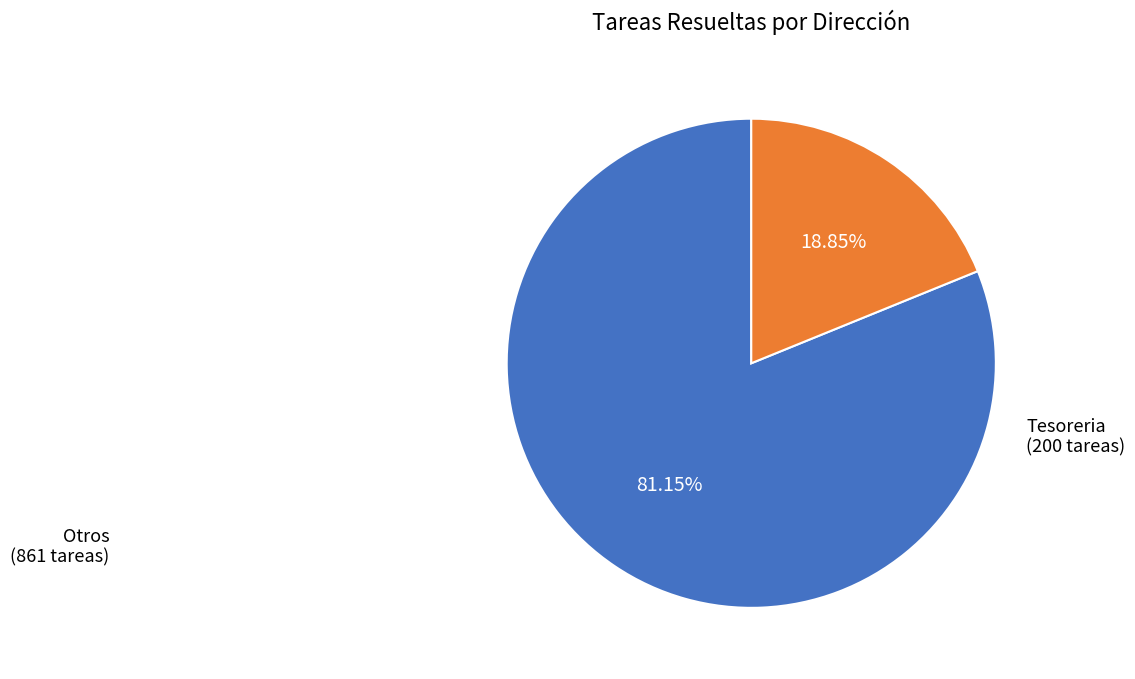

Does any single category account for the majority?

Yes